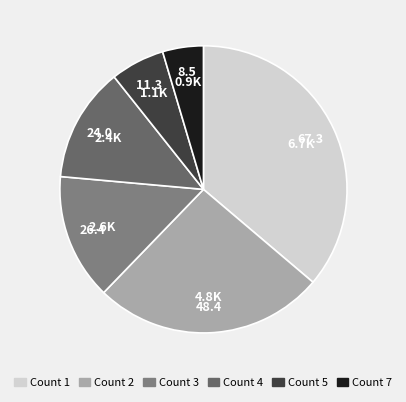

Which category has the smallest portion of the pie?

Count 7